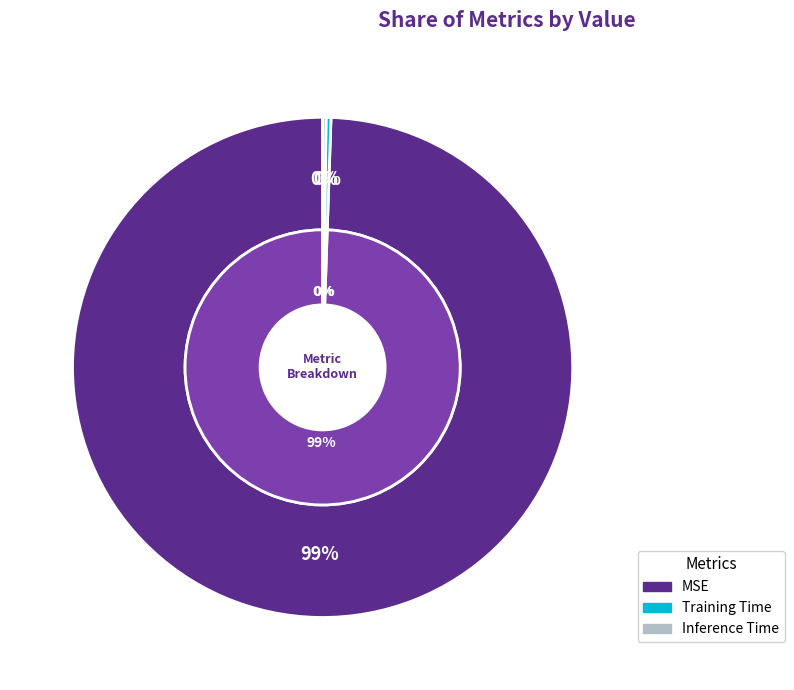

What is the change in value from MSE to Training Time?

-1.0